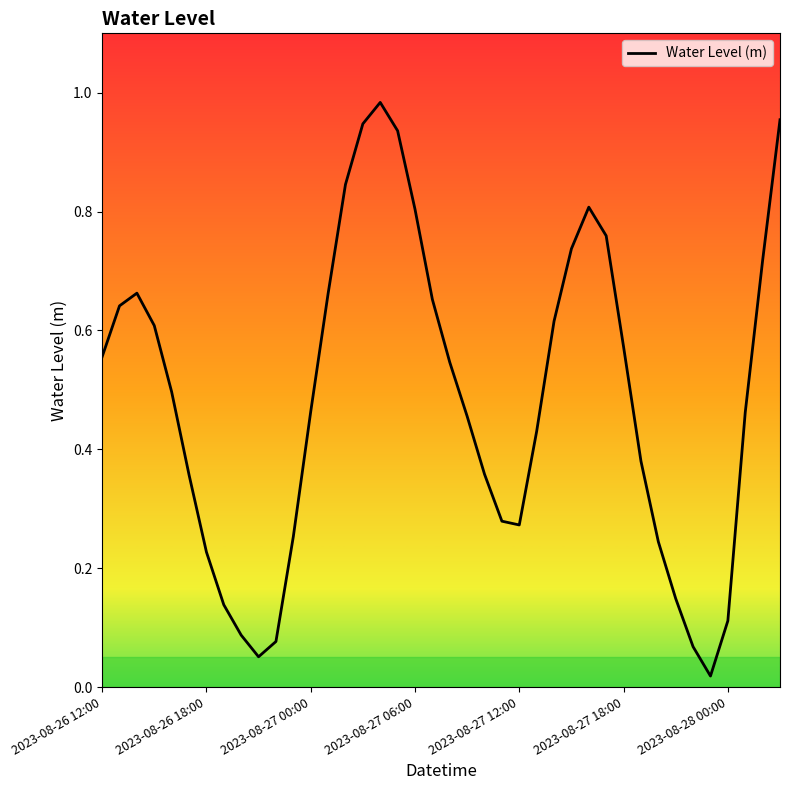

Is this an area chart (filled region under the line)?

No